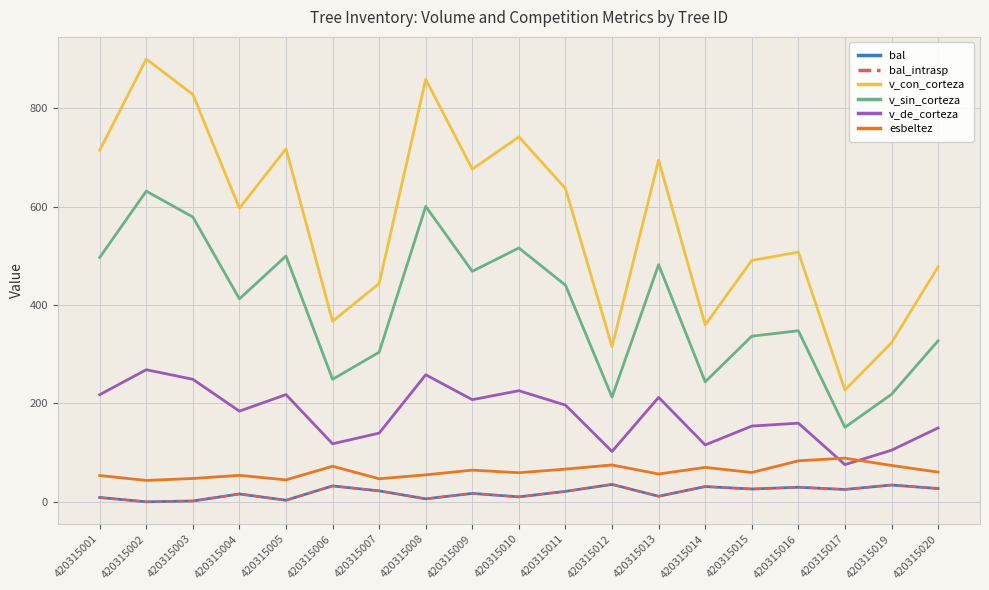

At which category is the sum across all series the highest?

420315002